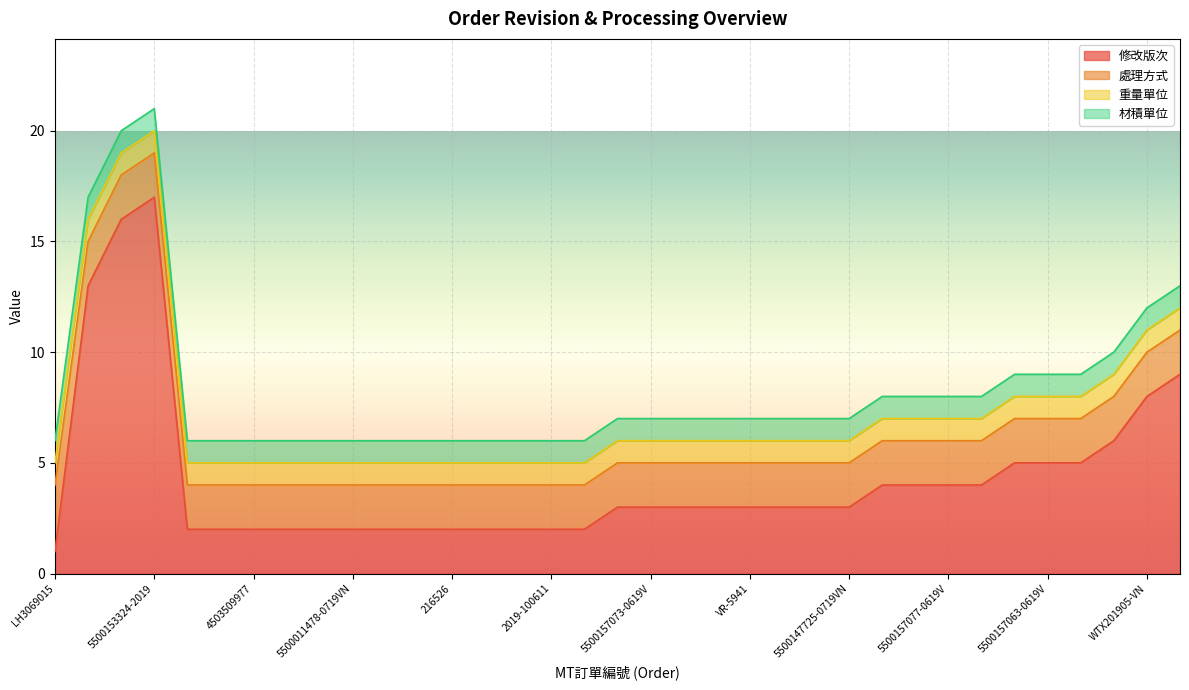

List the series in order of their peak value, lowest first.

重量單位, 材積單位, 處理方式, 修改版次